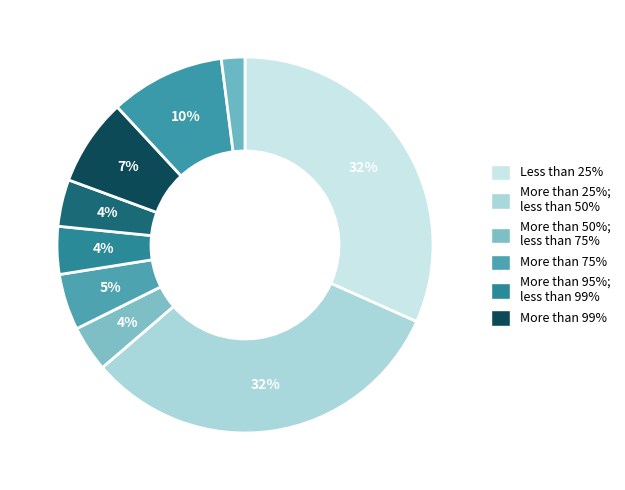

How many segments does this pie chart have?

9